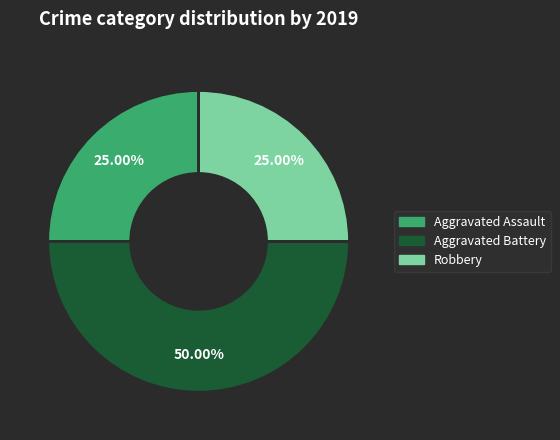

How many slices are in this pie chart?

3